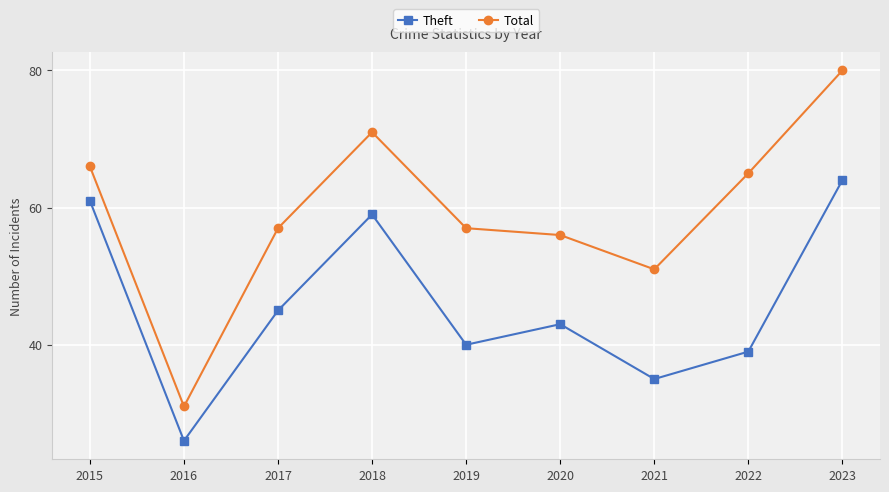

What is the value of the Total point at the 2nd from the left?

31